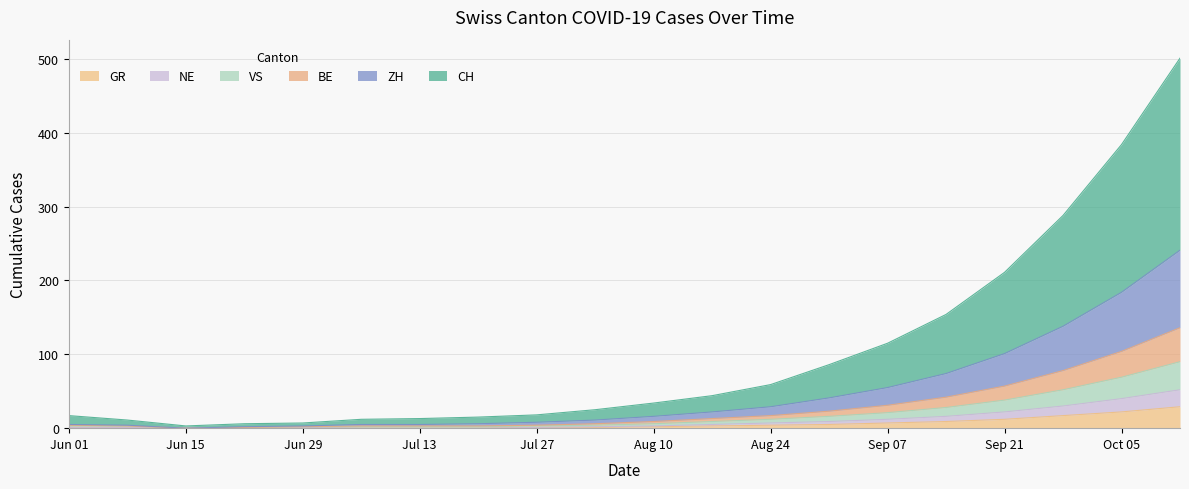

What are all the series names shown in the legend?

GR, NE, VS, BE, ZH, CH